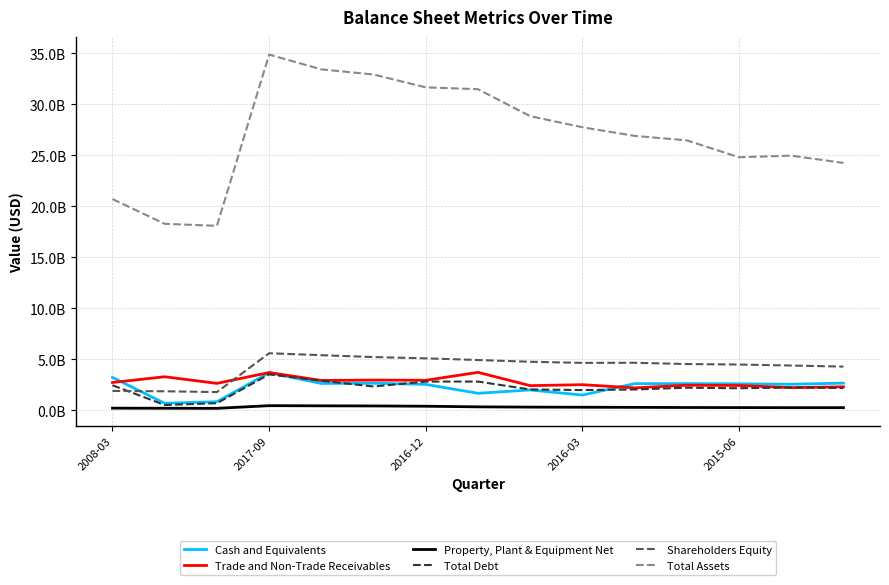

What are all the series names shown in the legend?

Cash and Equivalents, Trade and Non-Trade Receivables, Property, Plant & Equipment Net, Total Debt, Shareholders Equity, Total Assets